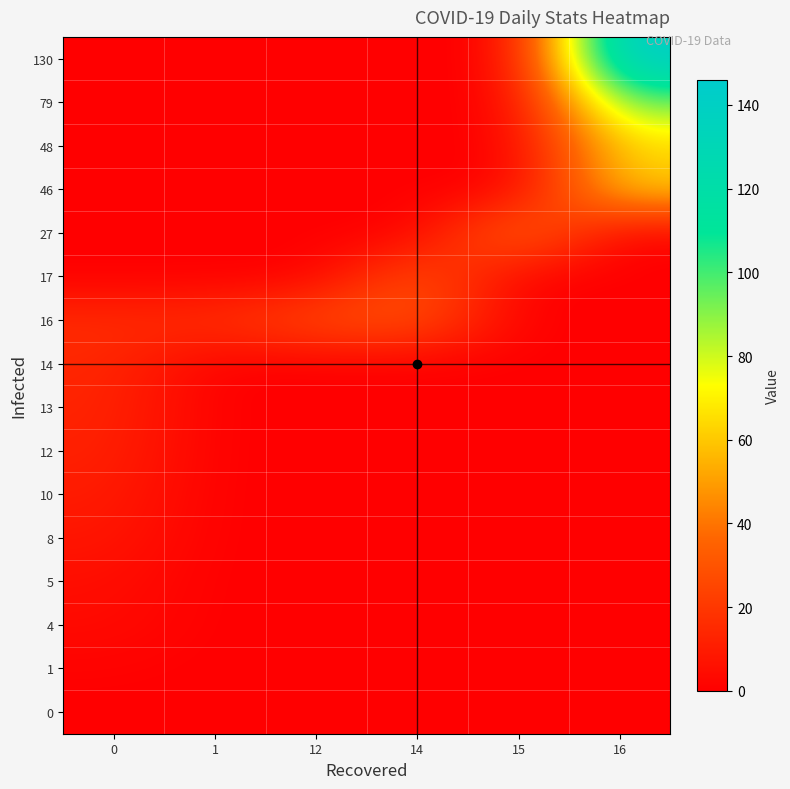

At how many categories does at least one series exceed 86?

1